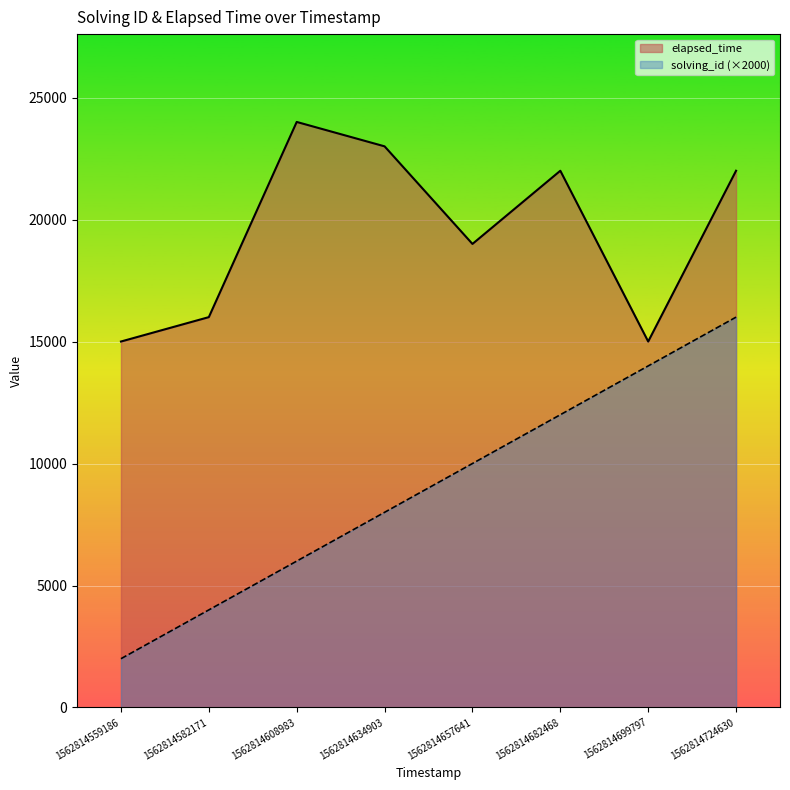

True or false: solving_id and elapsed_time cross at least once.

False